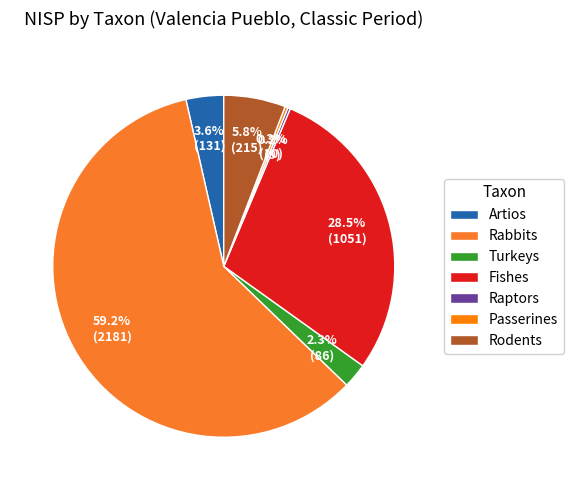

Between Artios and Rabbits, which is larger?

Rabbits